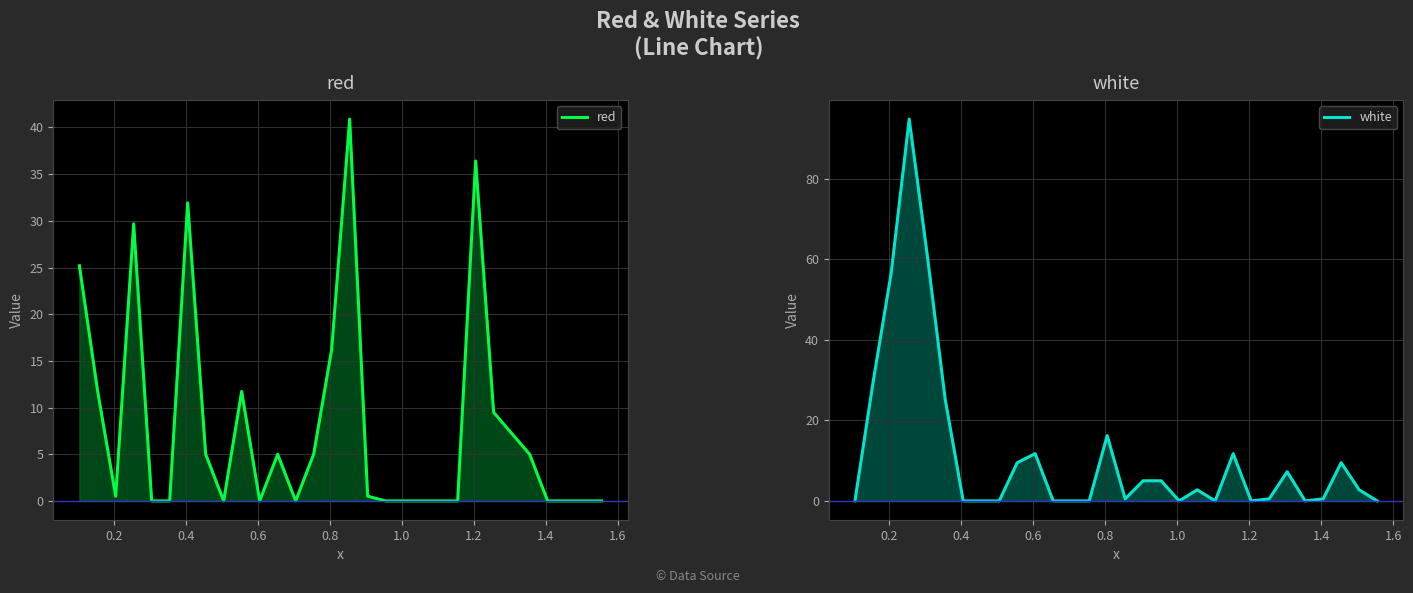

What is the average value of the red series?

8.0